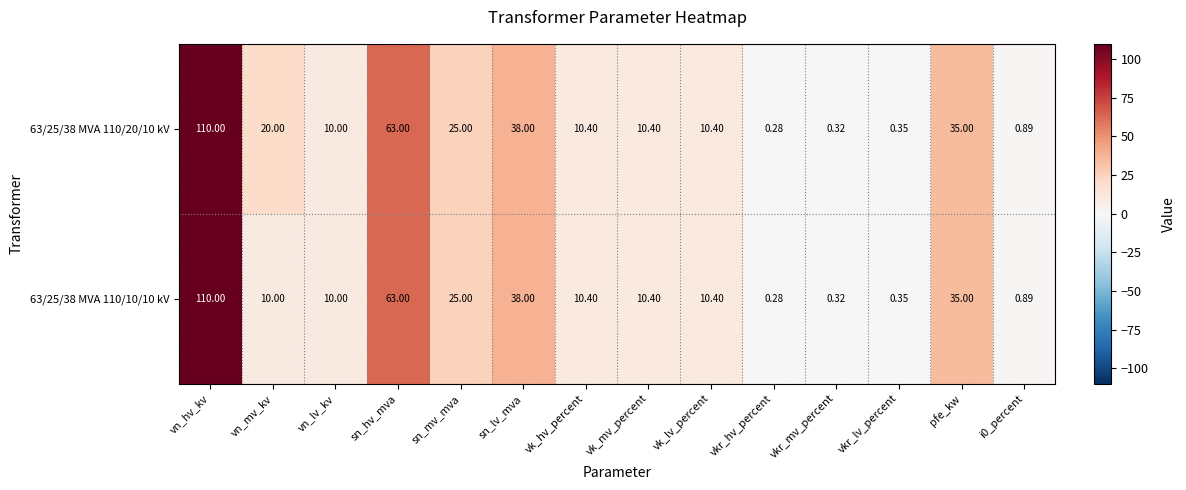

At how many categories does at least one series exceed 66?

1